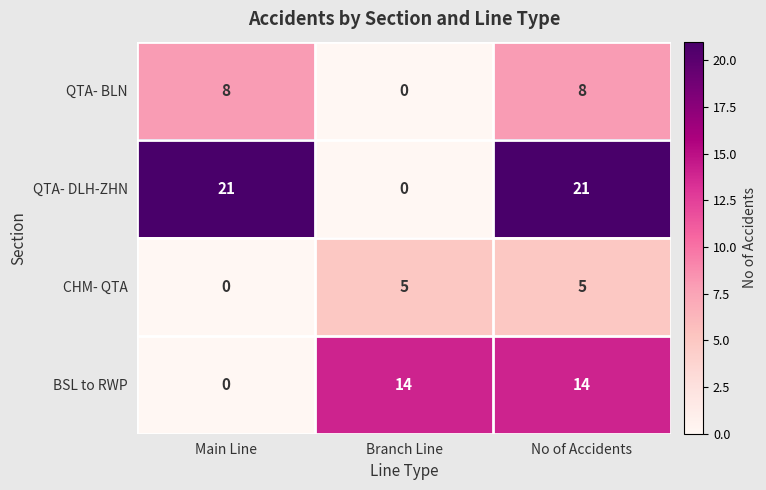

Which series has the largest total across all categories?

QTA- DLH-ZHN